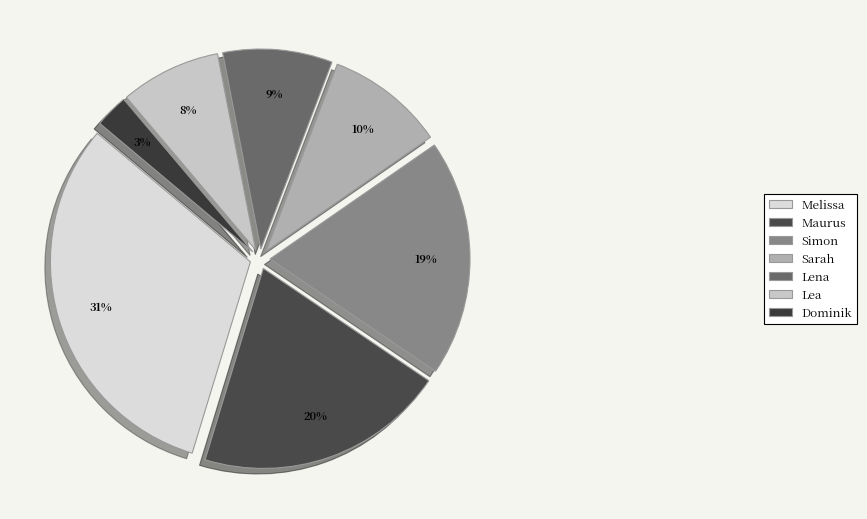

What percentage is the Melissa slice, to the nearest percent?

31%